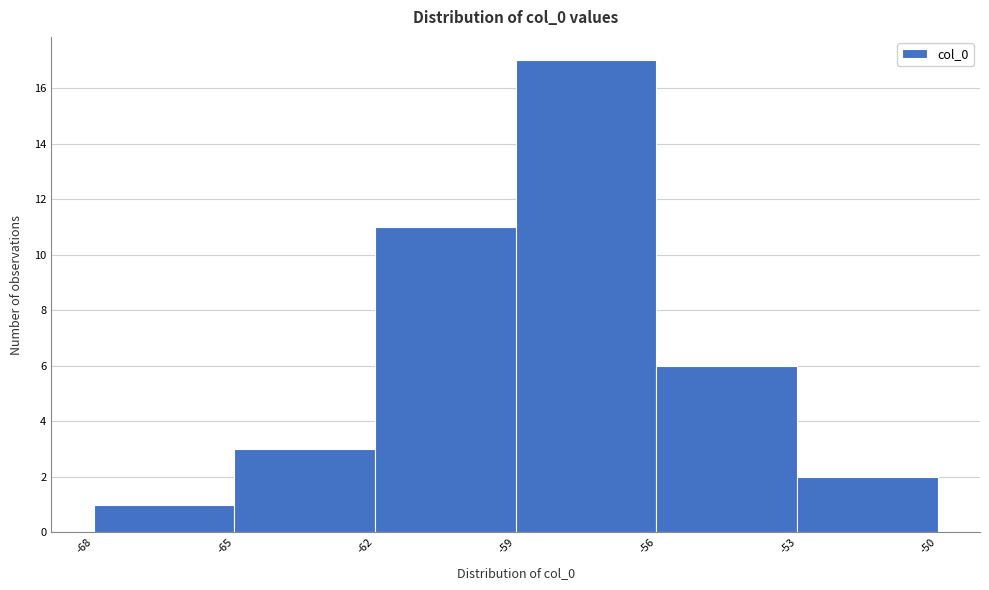

How tall is the bar that spans -53 to -50 on the x-axis? The values are not printed on the chart, so give them approximately, as read against the axis.

2